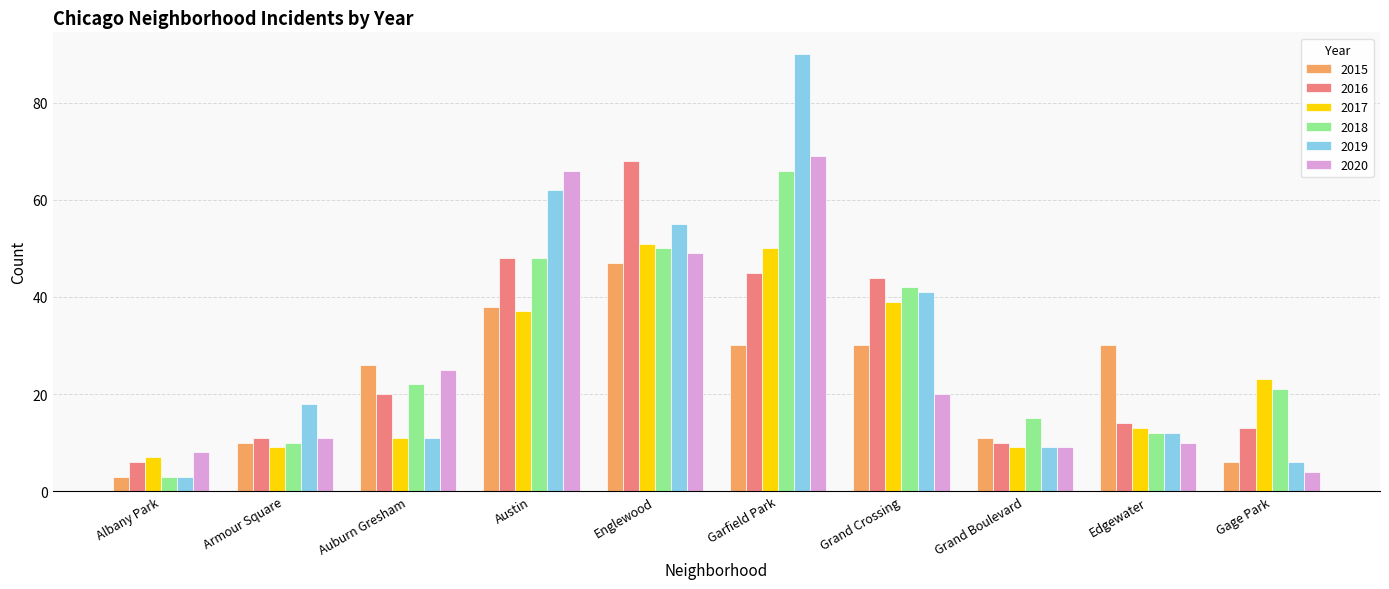

Where is 2015 nearest to the value 25?

Auburn Gresham